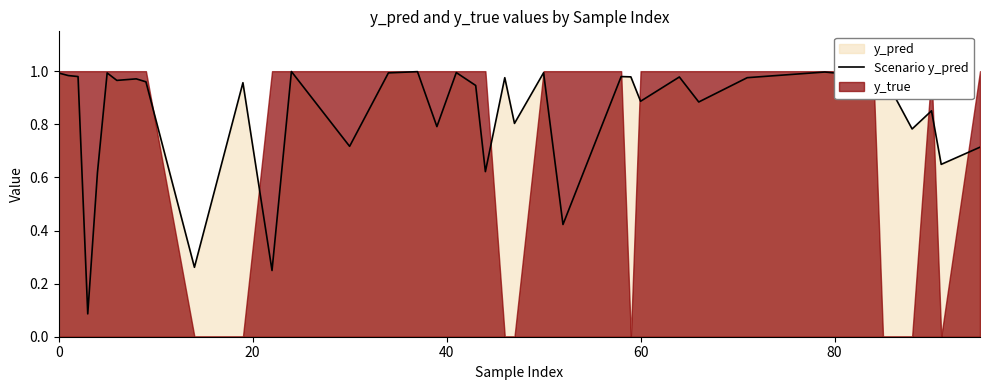

What is the difference between the maximum and minimum values?

0.9